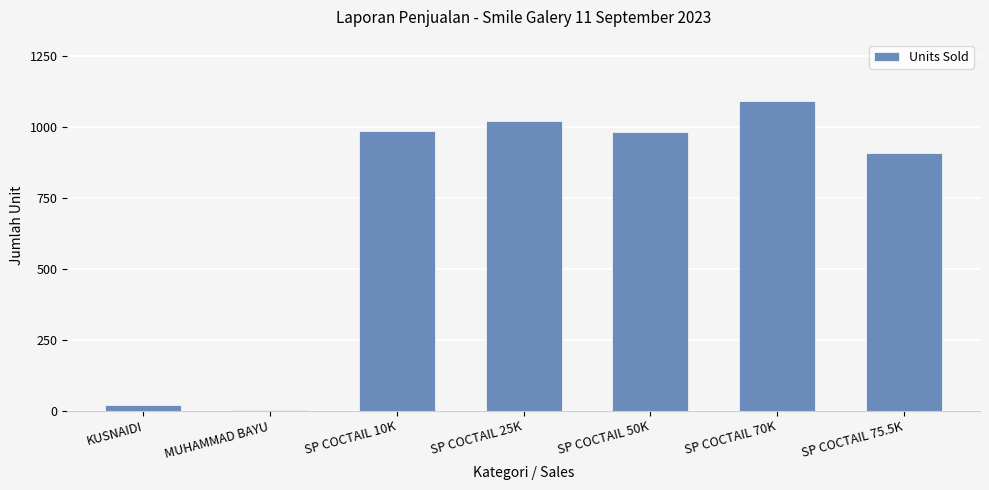

What is the sum of all values?

5005